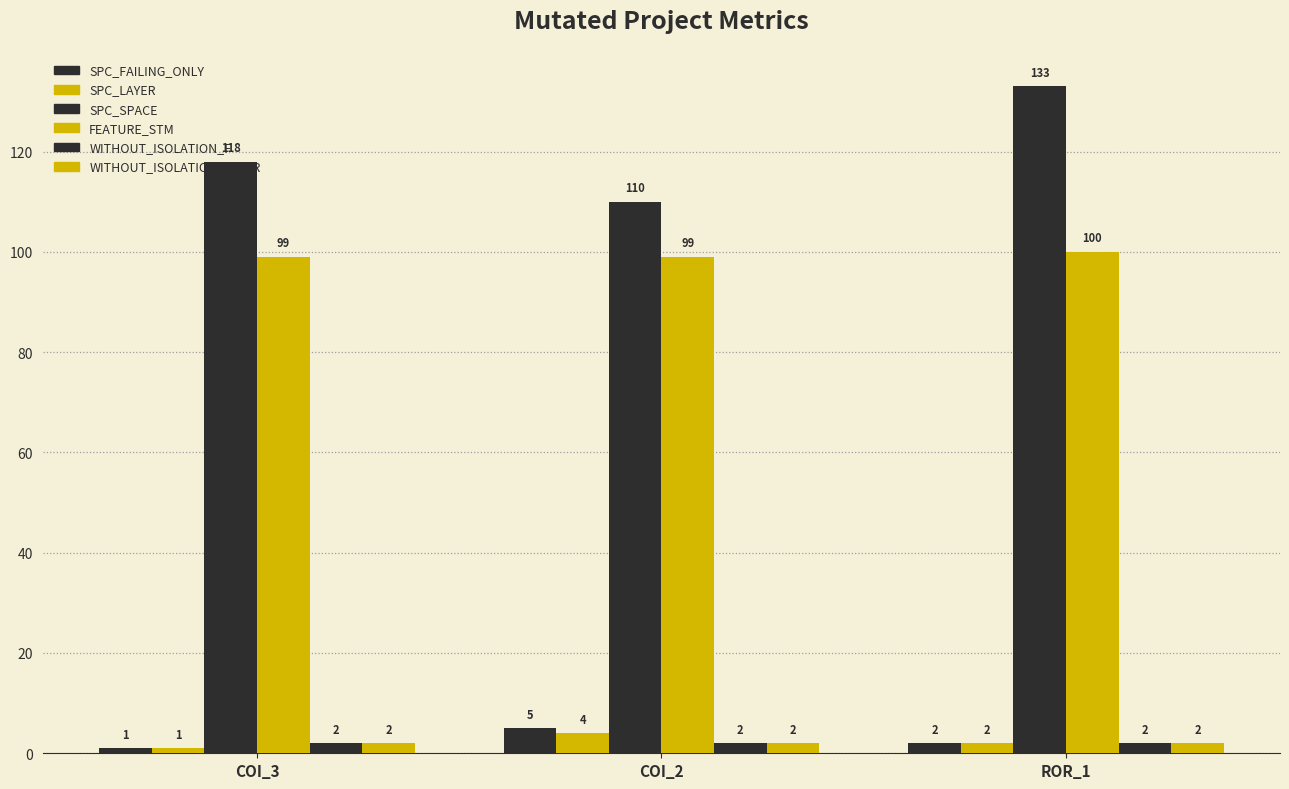

Which category has the lowest value in the SPC_FAILING_ONLY series?

COI_3